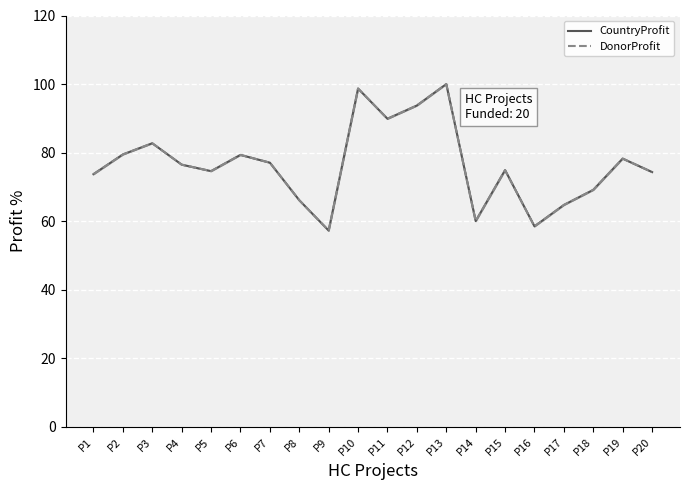

What is the difference between the DonorProfit values at P18 and P12?

24.6